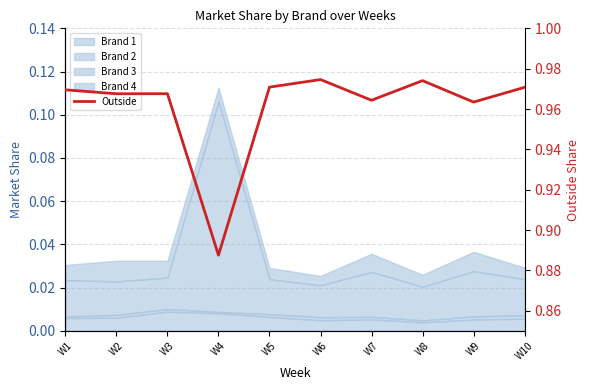

The value at W2 is 1.0. True or false?

True